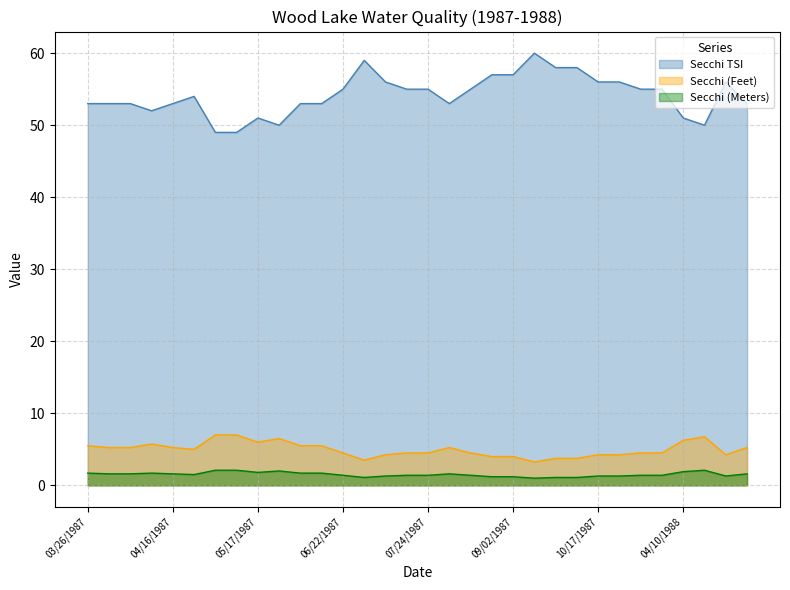

What is the lowest value of the Secchi (Feet) series?

3.2